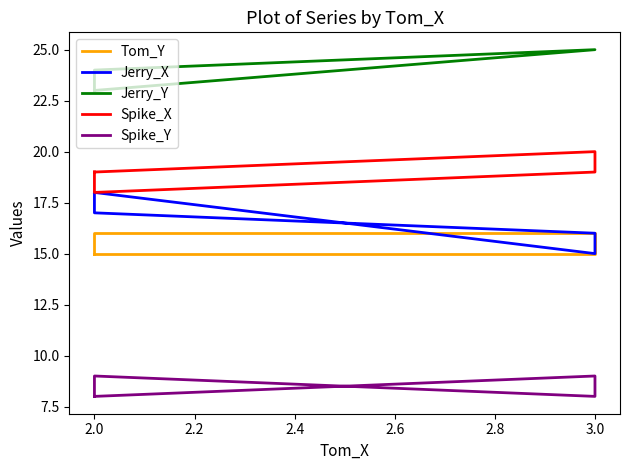

What are all the series names shown in the legend?

Tom_Y, Jerry_X, Jerry_Y, Spike_X, Spike_Y